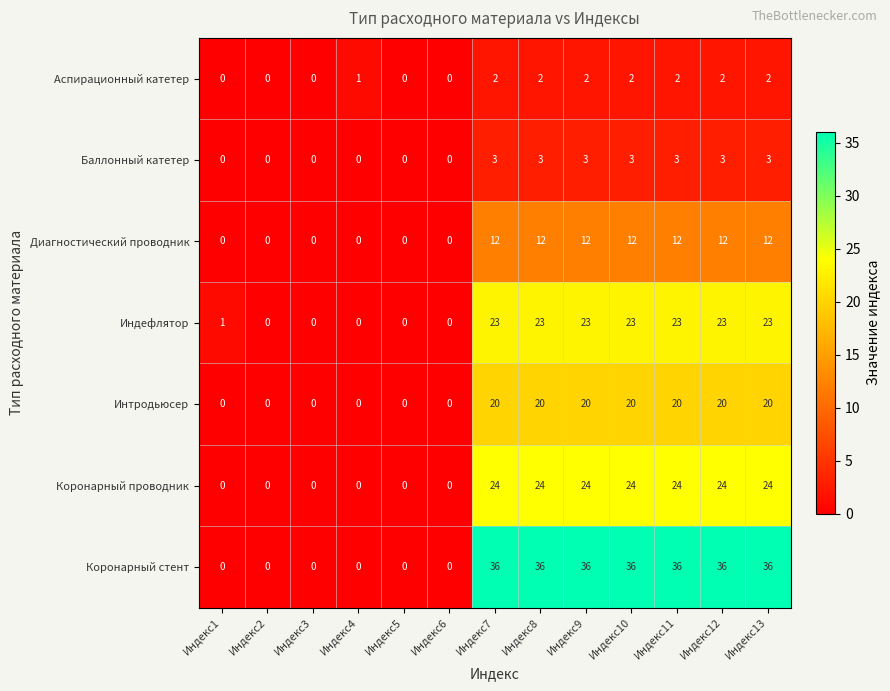

How many Баллонный катетер values are between 0 and 3?

13